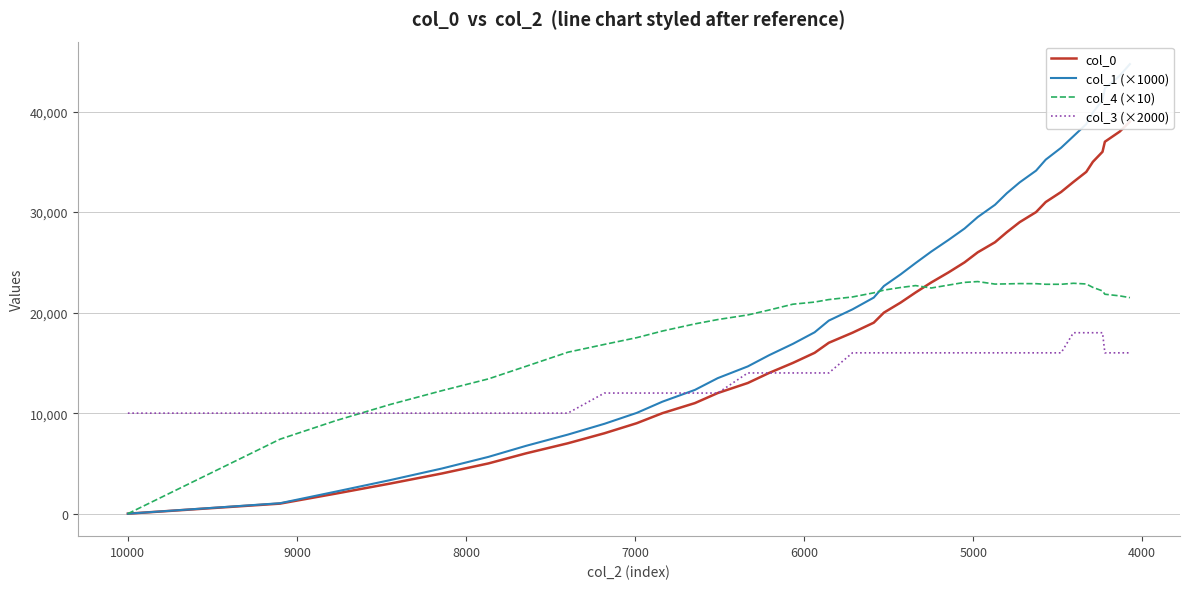

Is the value of col_0 at 28 greater than the value of col_1 (×1000) at 32?

No